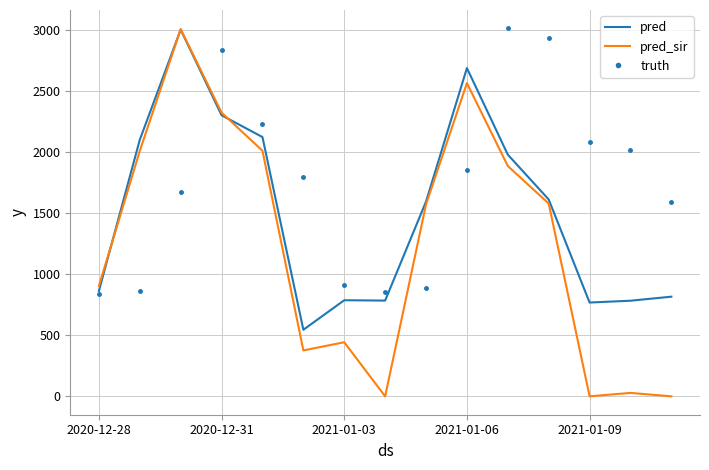

Which series has the widest spread of values?

pred_sir